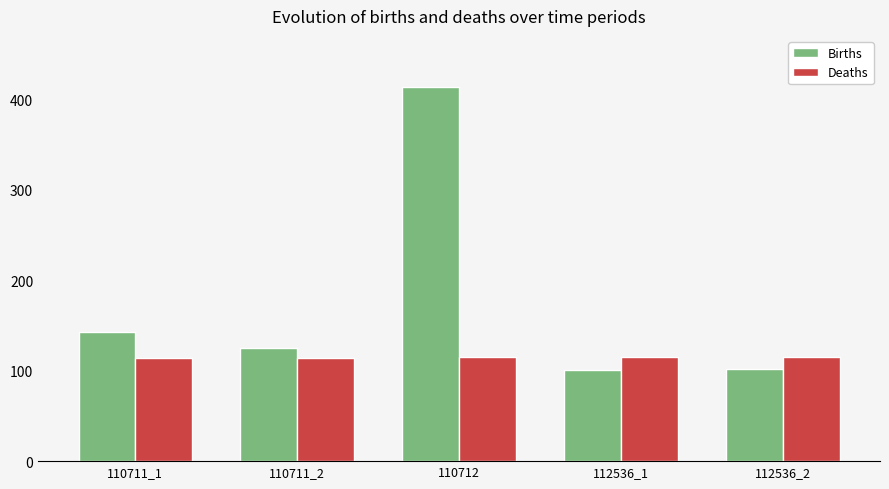

At which category does the chart reach its peak across all series?

110712